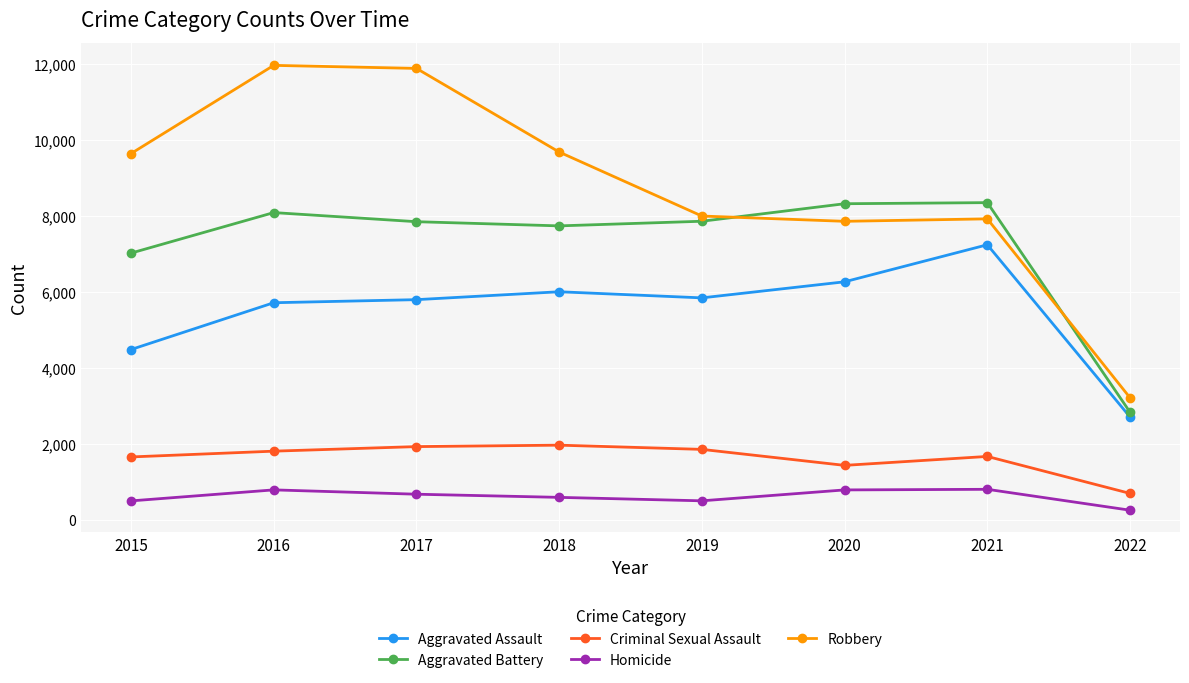

What are all the series names shown in the legend?

Aggravated Assault, Aggravated Battery, Criminal Sexual Assault, Homicide, Robbery